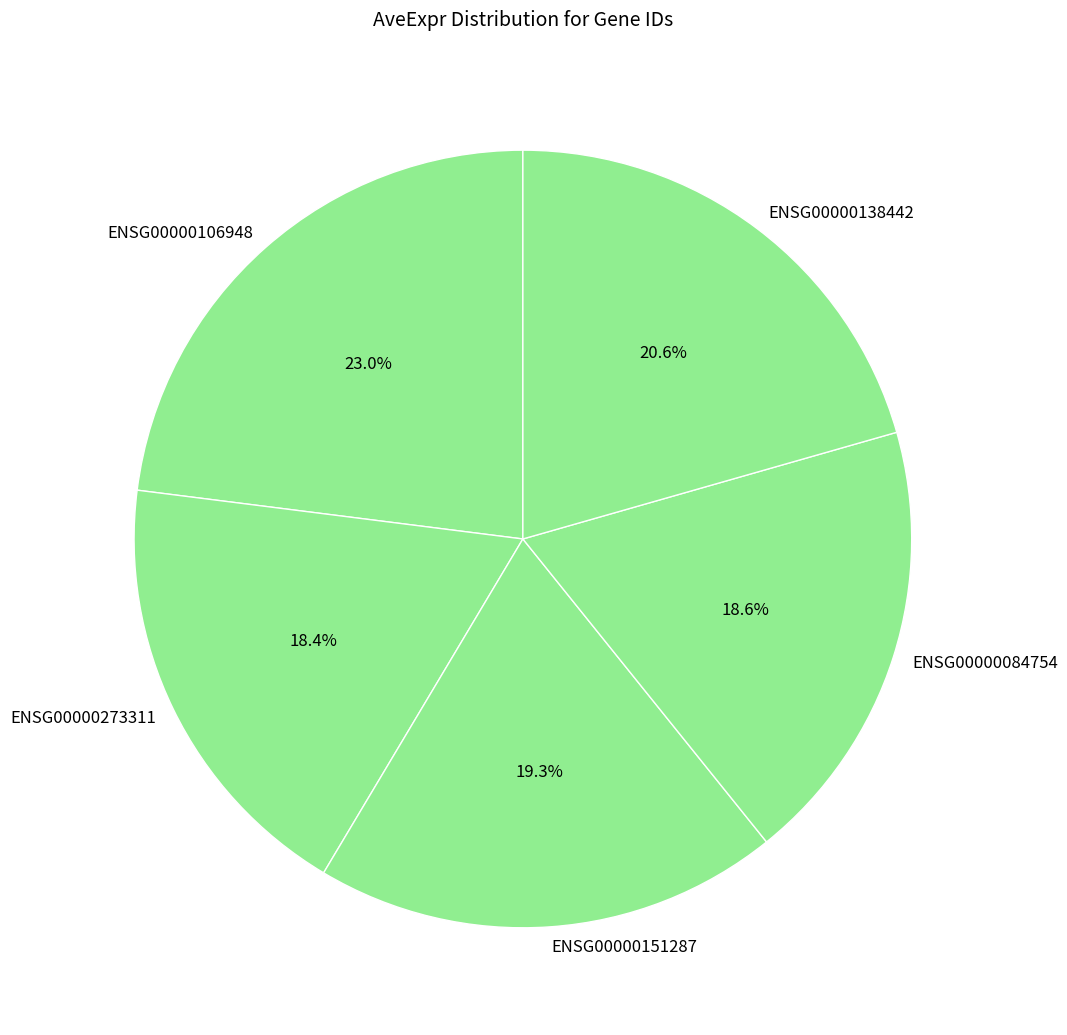

What portion of the pie excludes ENSG00000151287?

80.7%